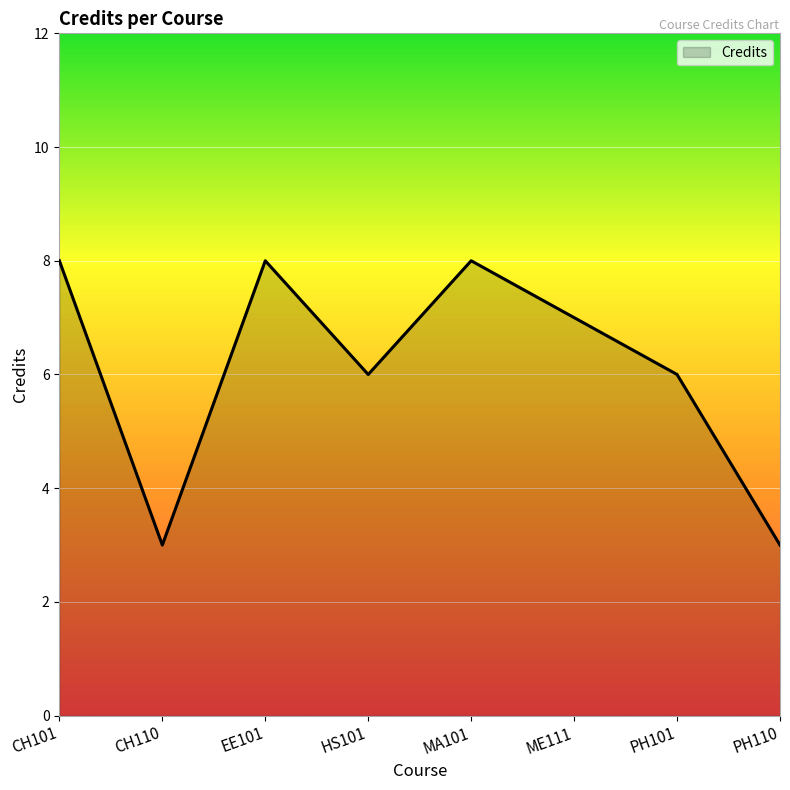

What is the minimum value shown in the chart?

3